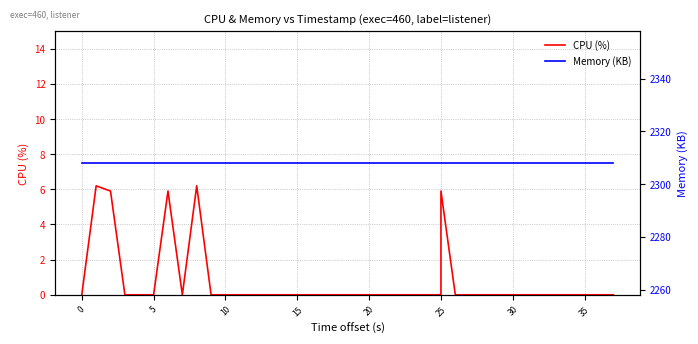

True or false: Memory (KB) and CPU (%) intersect in this chart.

False